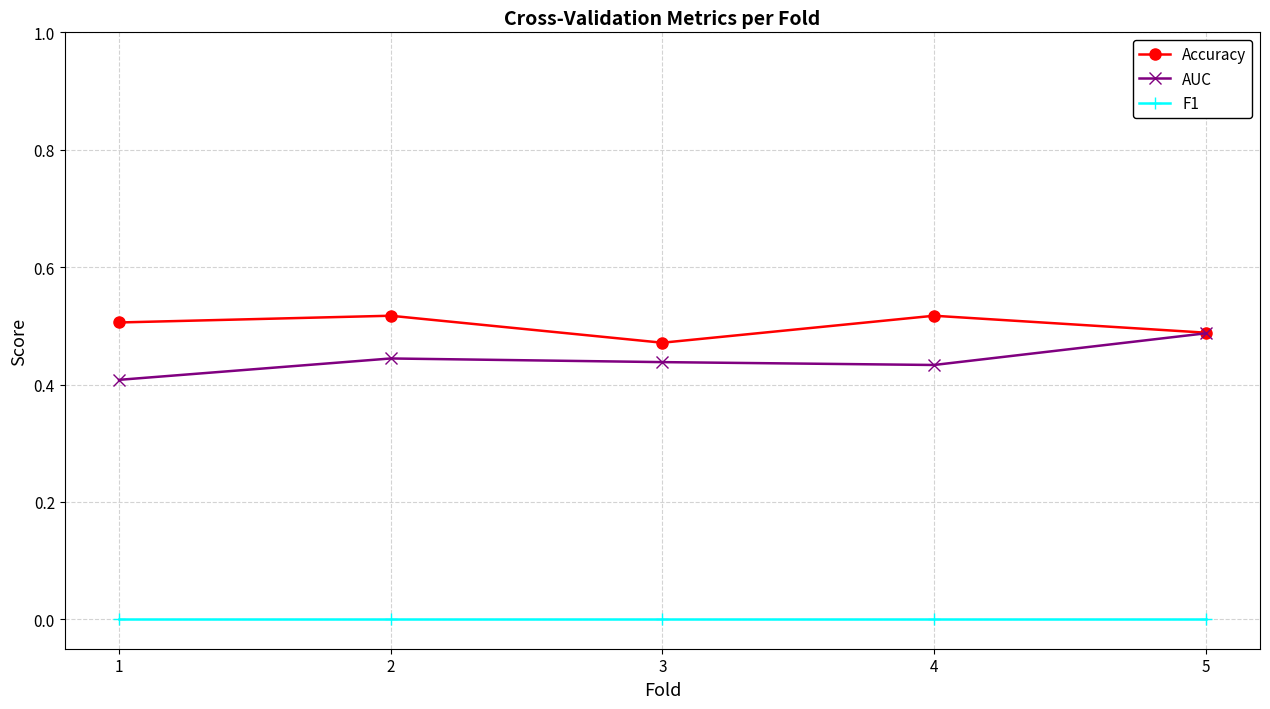

True or false: F1 has a value of 0.0 at 1.

True